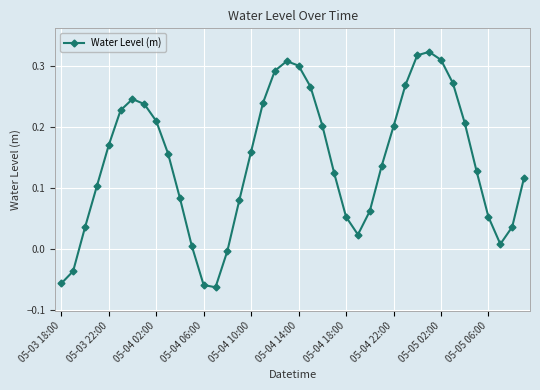

What is the sum of all values?

5.7